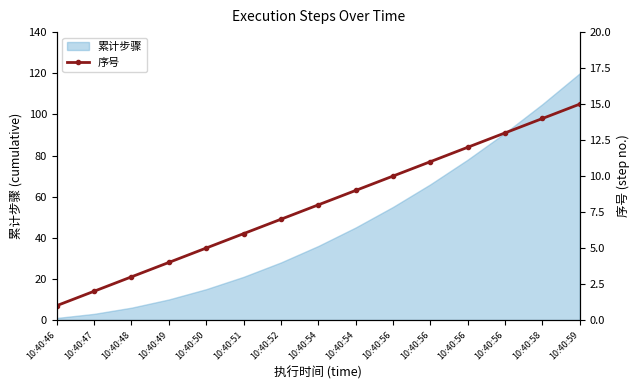

What is the difference between the maximum and second lowest values?

13